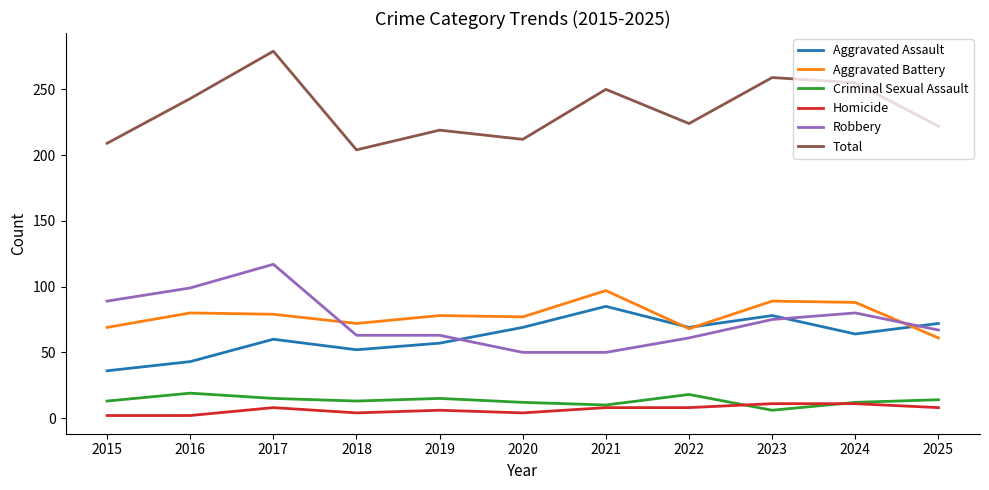

Which series changed the most between 2017 and 2022?

Robbery